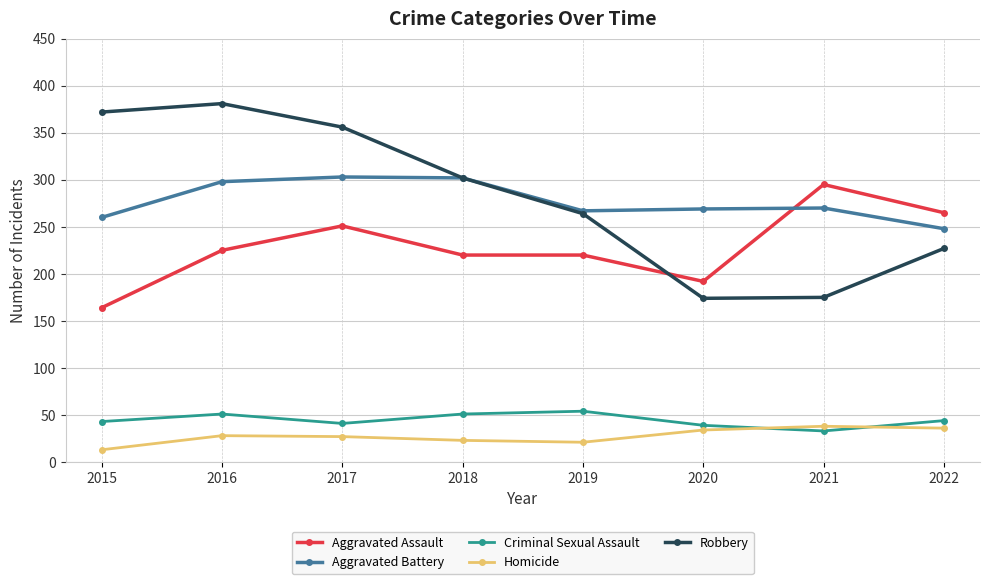

How many interior local valleys does the Criminal Sexual Assault series have?

2